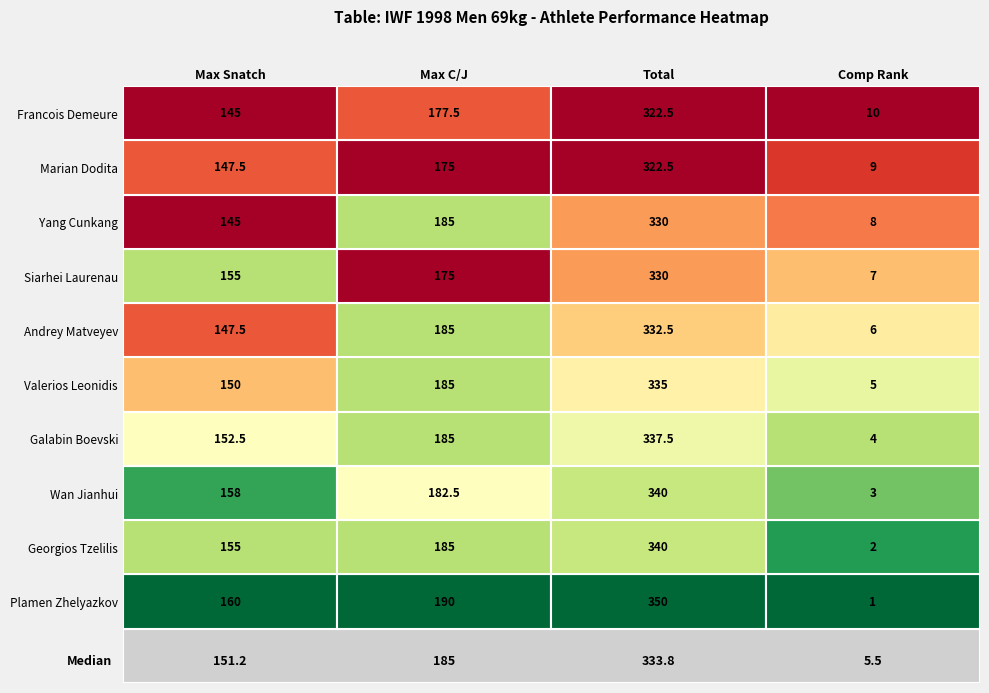

What is the difference between the maximum and minimum values in the Plamen Zhelyazkov series?

349.0